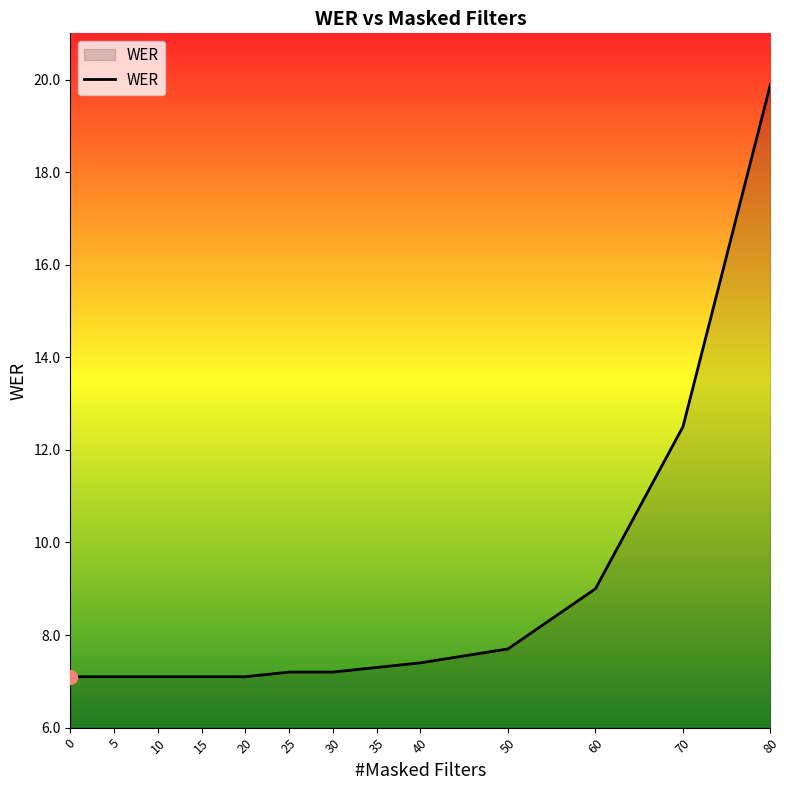

What is the difference between the maximum and minimum values?

12.8